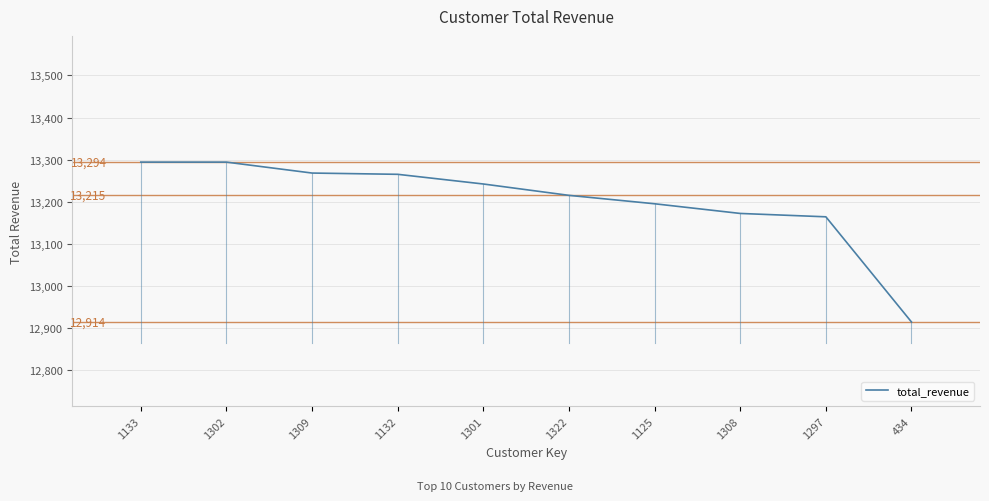

What value does the data have at 1302, to the nearest 10?

13290